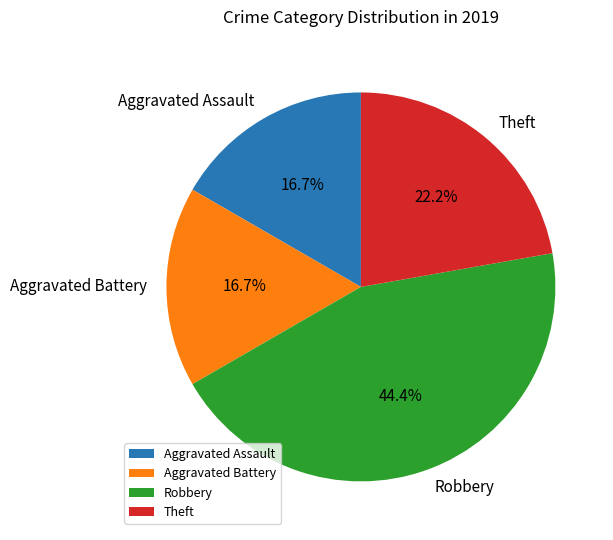

Approximately how many times larger is the value at Robbery compared to Aggravated Assault?

2.7